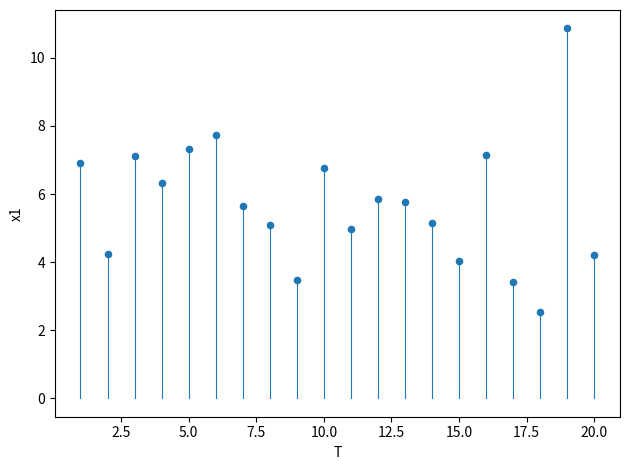

What is the range of X values (max minus min)?

19.0